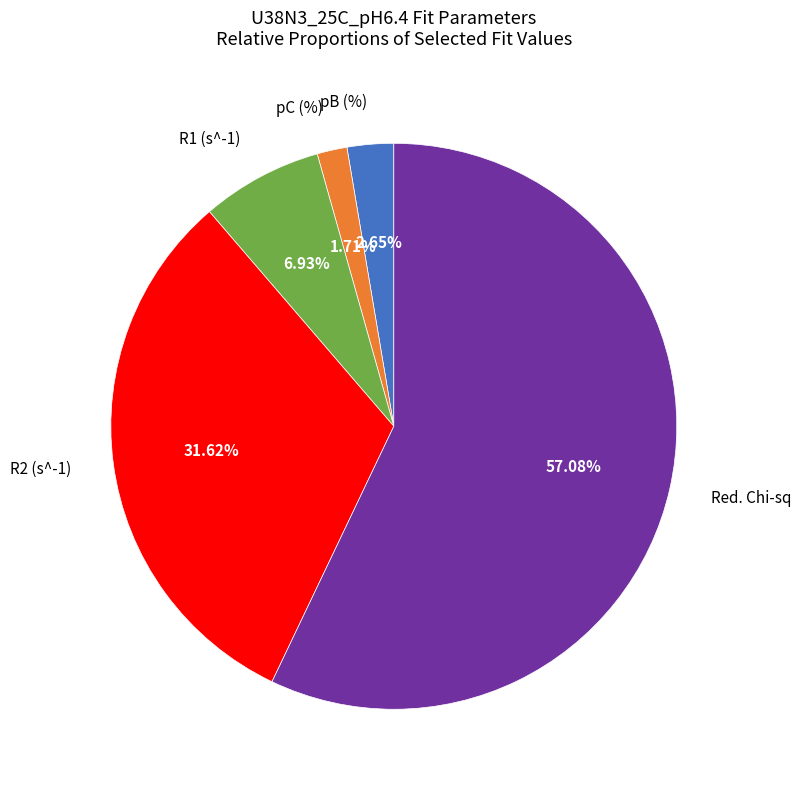

Is there any slice that represents more than half of the pie?

Yes